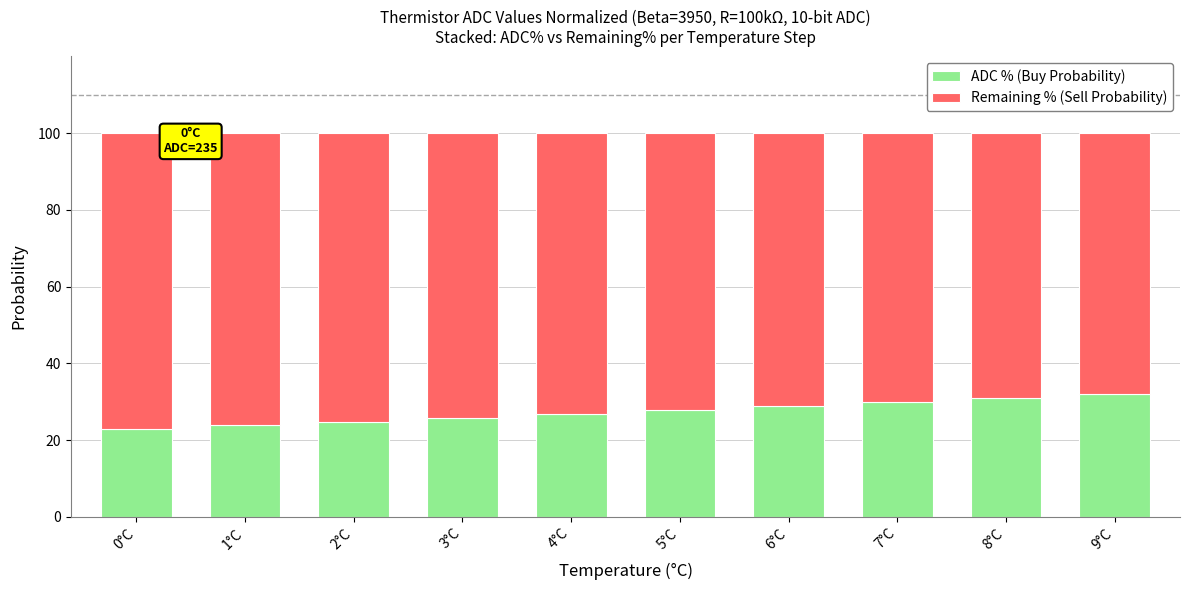

What is the sum of all ADC % (Buy Probability) values?

274.2